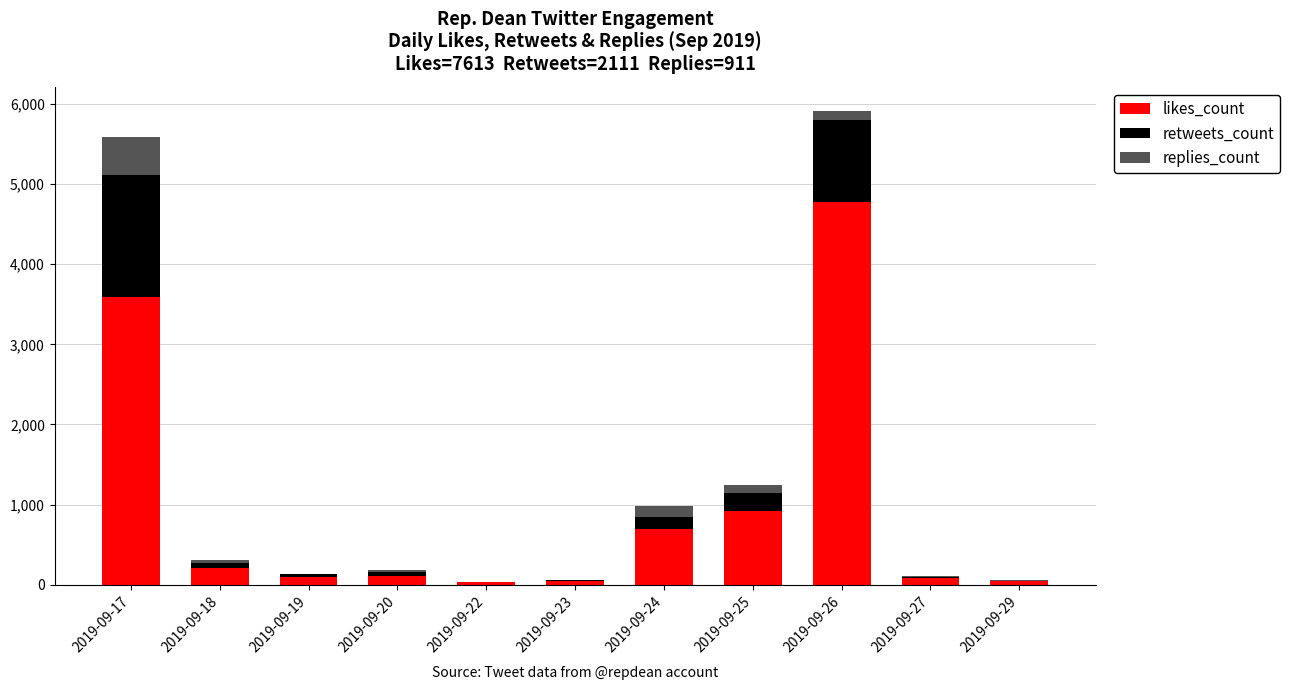

The value of likes_count at 2019-09-17 is 3596. True or false?

True